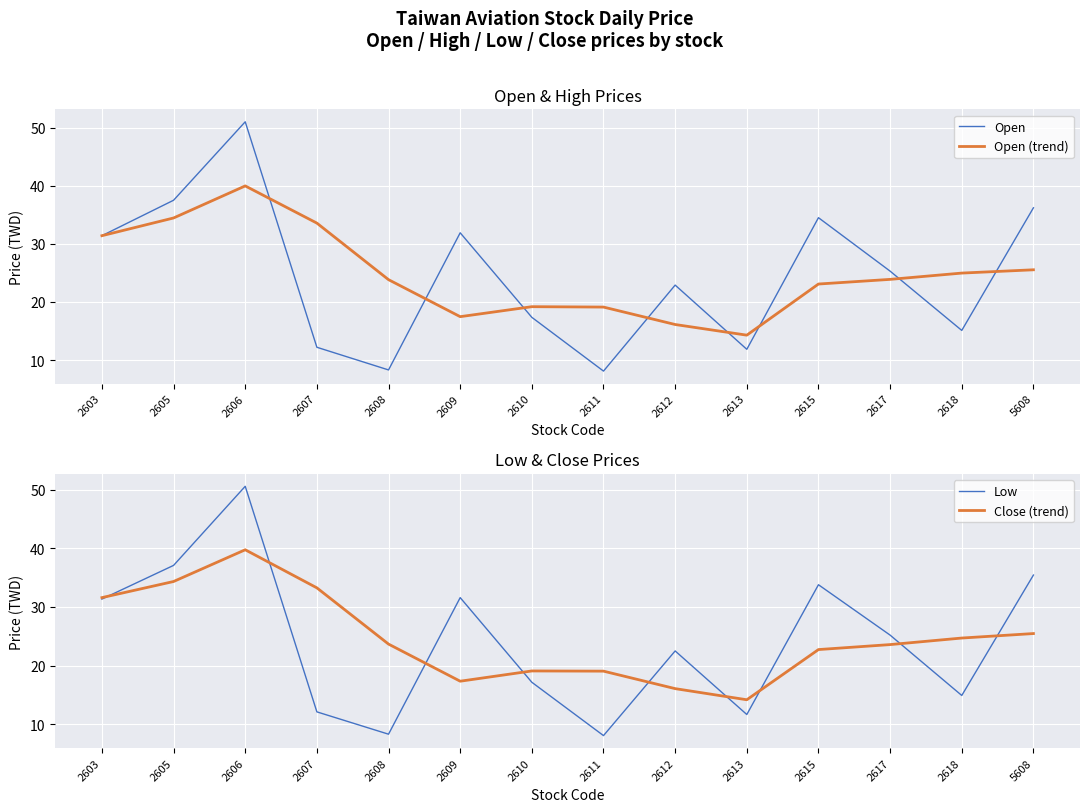

Which series has the largest total across all categories?

Open (trend)